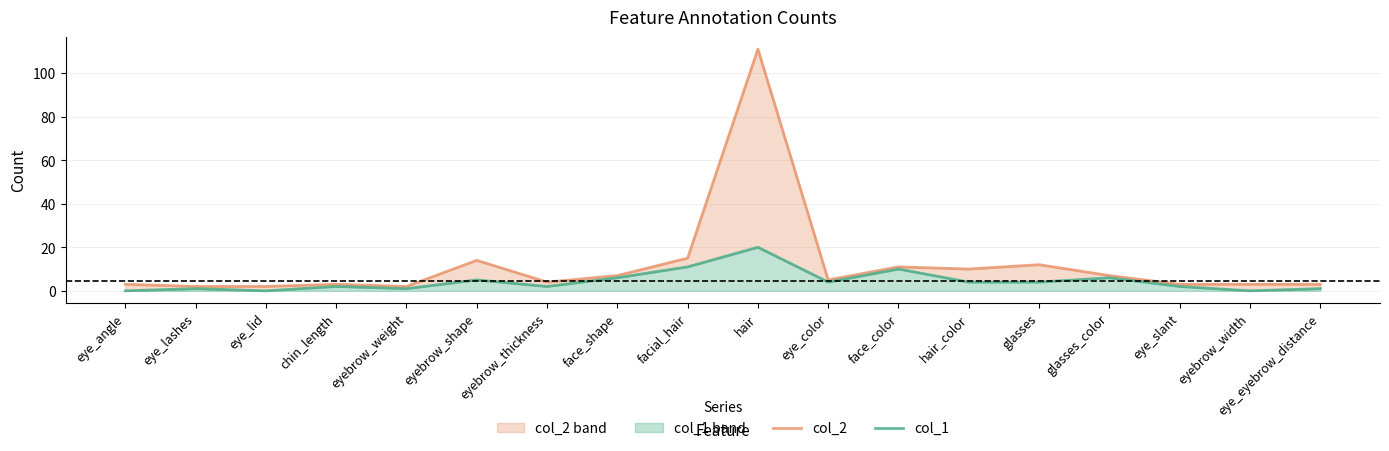

What is the difference between the maximum and second lowest values in the col_2 series?

109